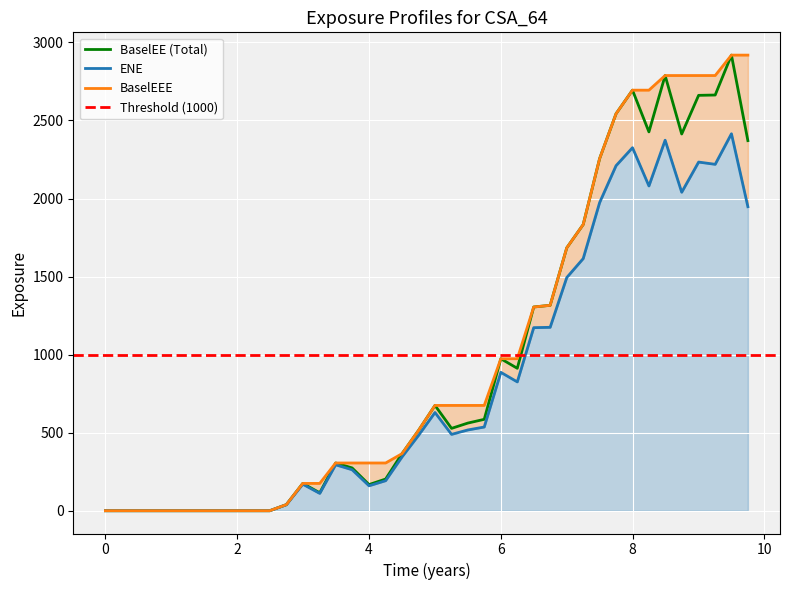

True or false: BaselEE and ENE intersect in this chart.

False